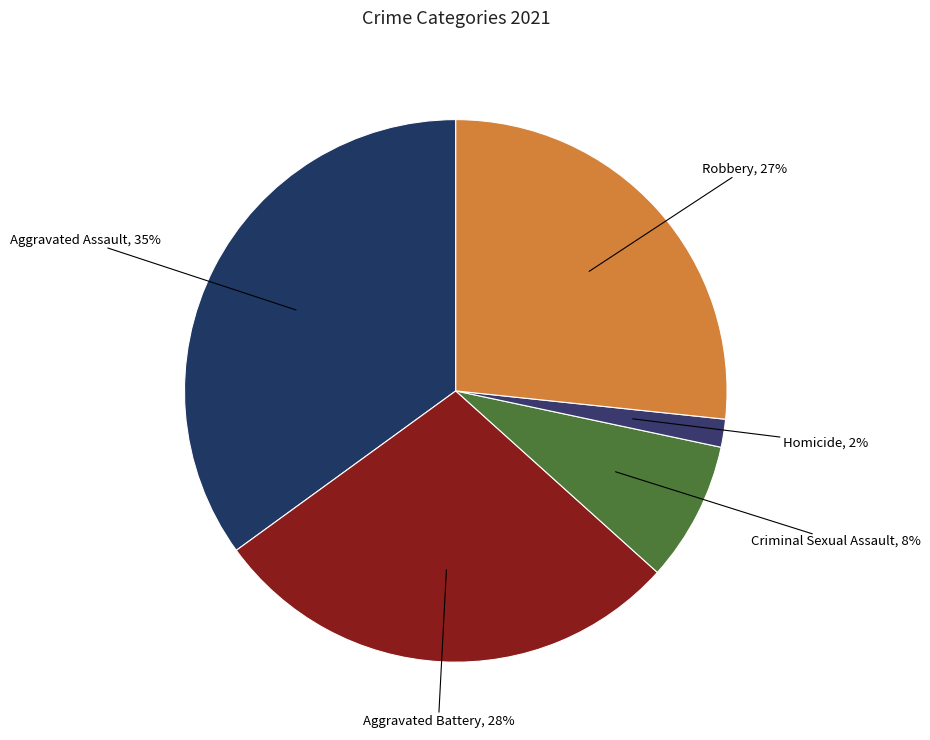

Rank the categories by value from highest to lowest.

Aggravated Assault, Aggravated Battery, Robbery, Criminal Sexual Assault, Homicide